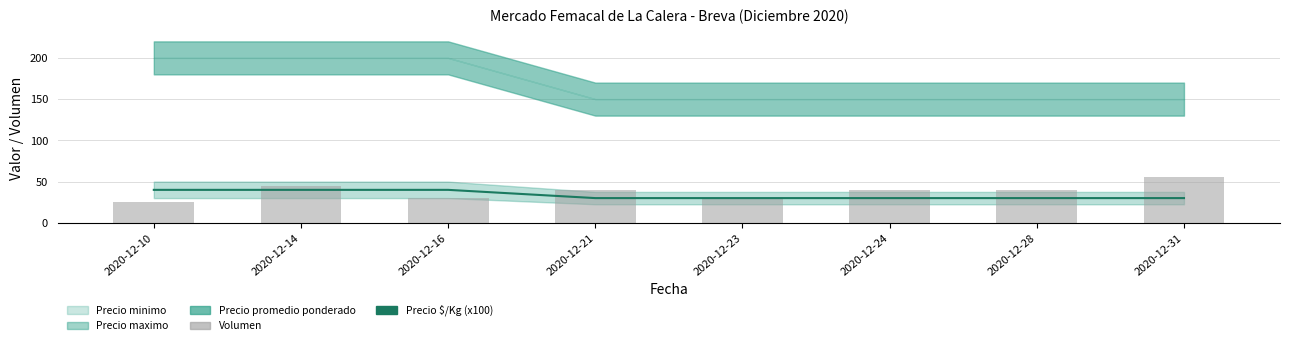

Count the Precio $/Kg (x100) values in the range 30 to 40.

8